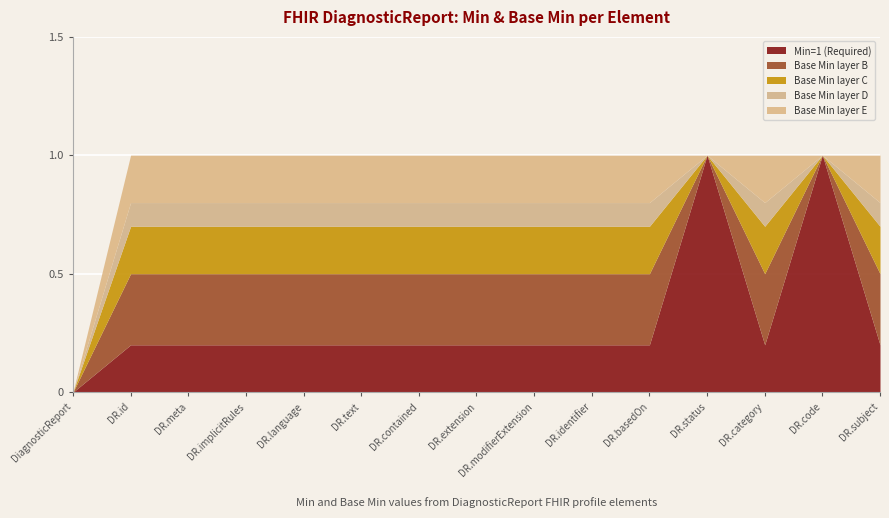

What position from the right is DiagnosticReport.language?

11